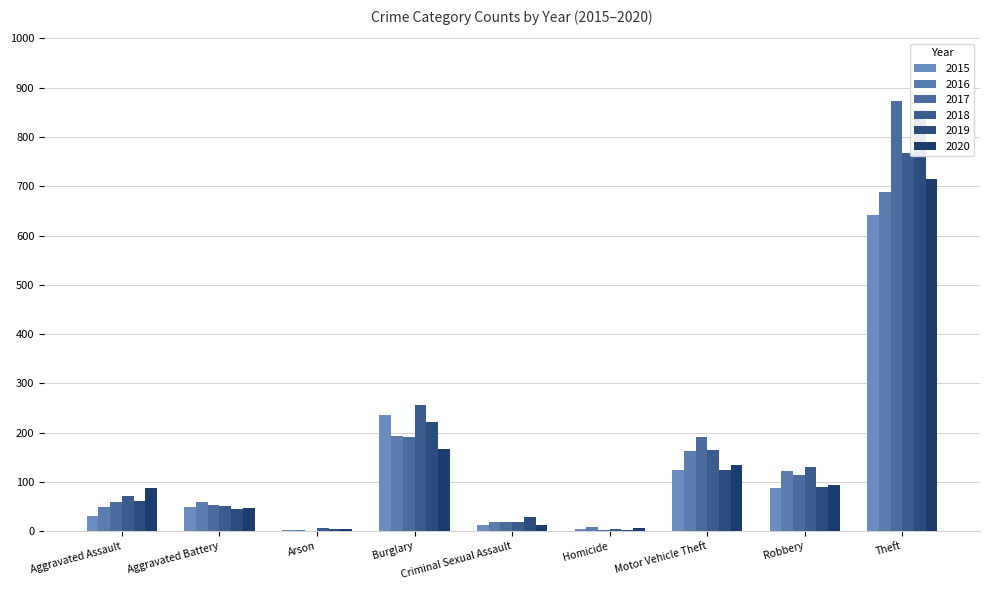

Reading right to left, transcribe all the data shown in this chart.

2015: 641	87	125	4	13	236	3	50	31
2016: 689	123	163	8	19	194	3	60	50
2017: 873	115	191	2	19	192	1	54	59
2018: 767	130	164	5	19	257	6	52	72
2019: 855	89	125	3	29	221	5	45	61
2020: 714	94	134	6	13	167	4	48	88